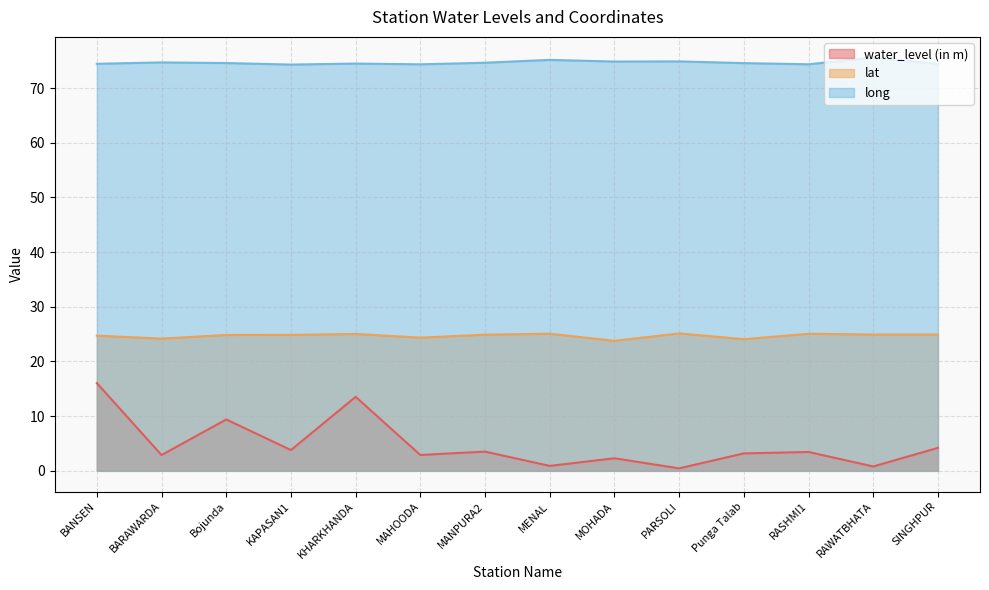

What position from the right is BARAWARDA?

13